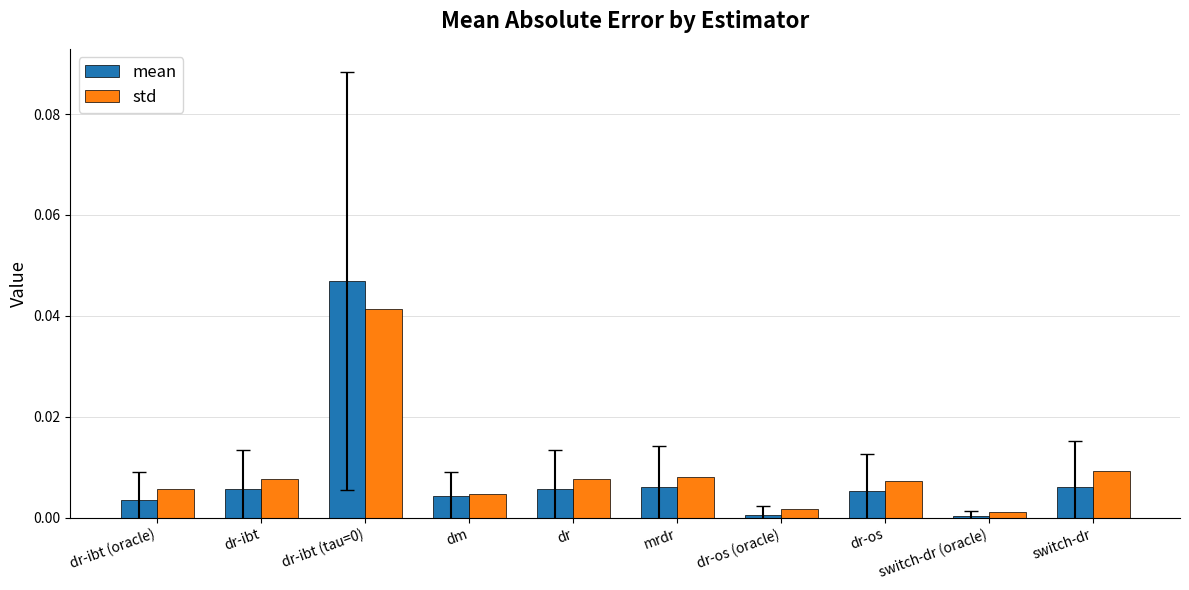

Are the bars grouped side by side (vs. stacked)?

Yes